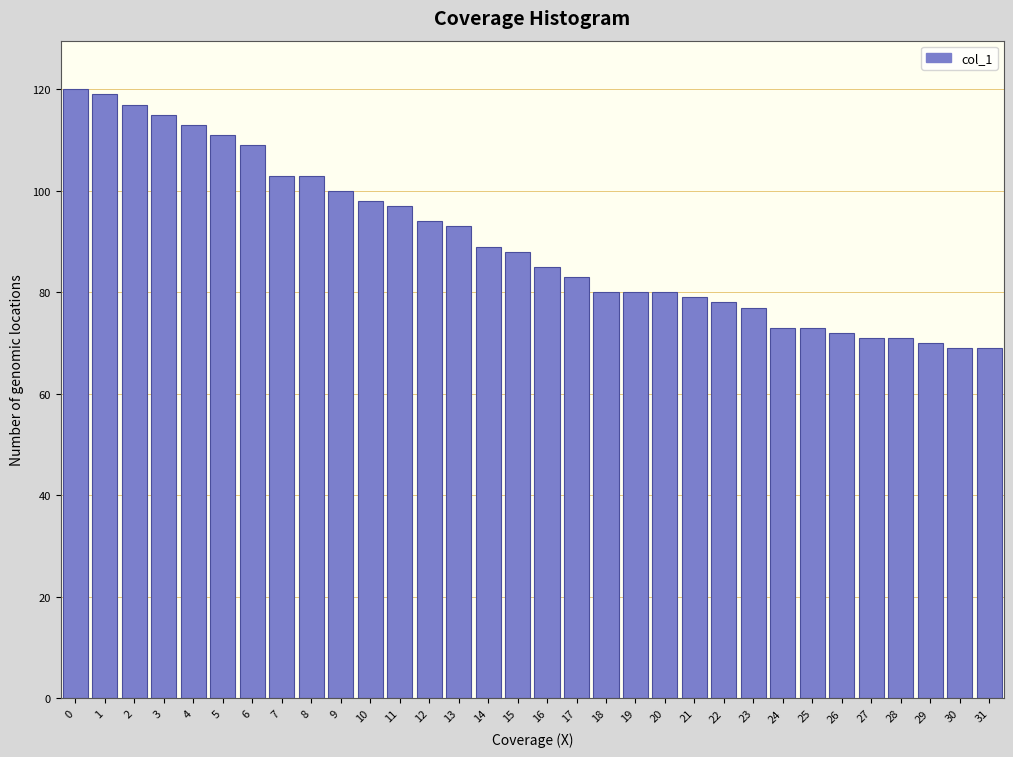

The value at 19 is 125. True or false?

False